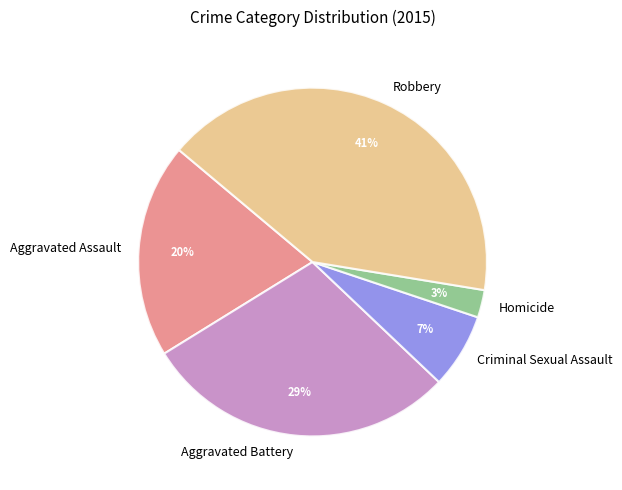

What is the largest slice in the pie chart?

Robbery